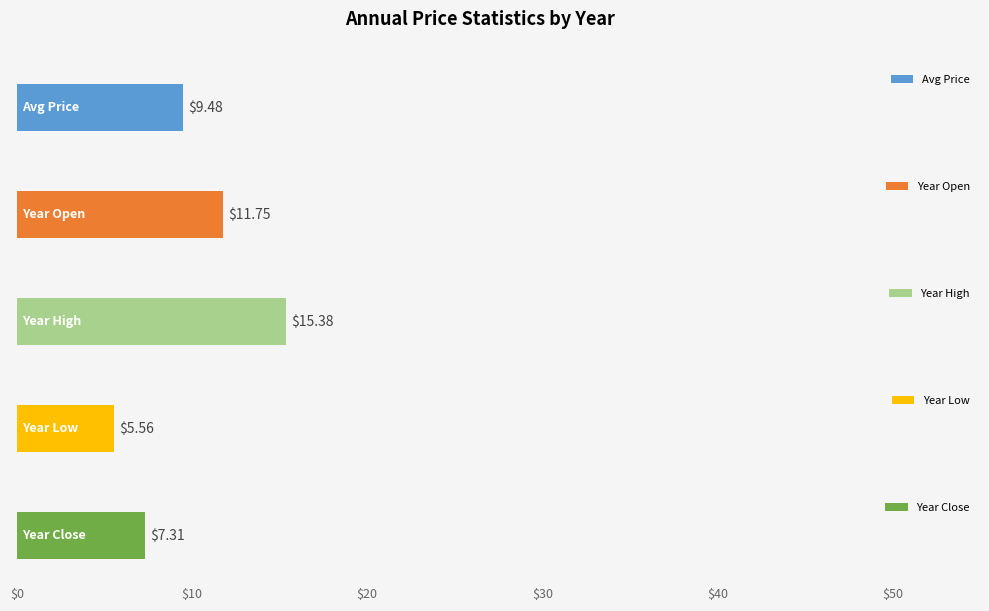

The value of Year Close at 2020 is 4.1. True or false?

False